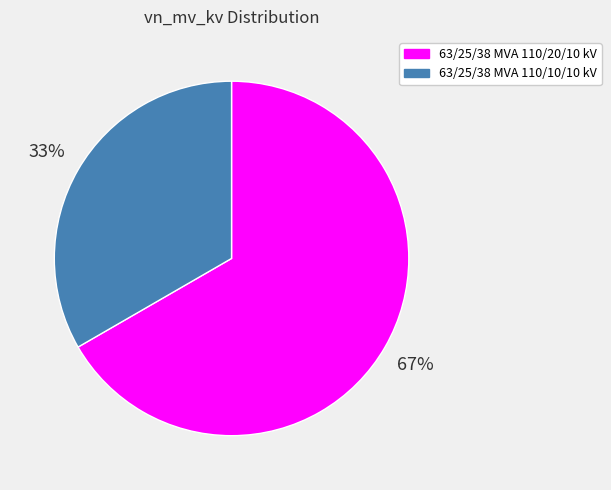

Do 63/25/38 MVA 110/10/10 kV and 63/25/38 MVA 110/20/10 kV together represent more than half of the pie?

Yes